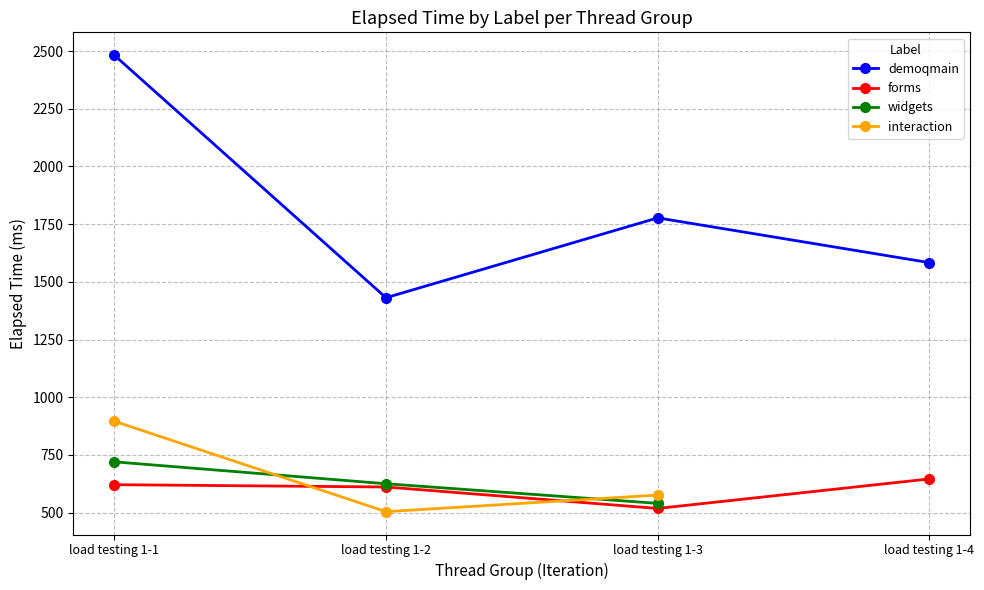

What are all the series names shown in the legend?

demoqmain, forms, widgets, interaction